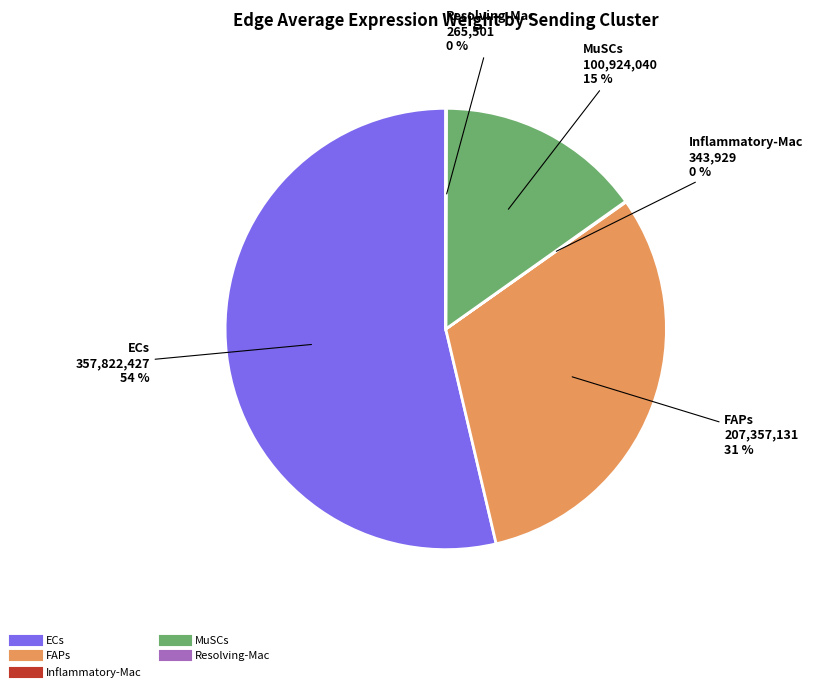

To the nearest percent, what is the difference between the largest and smallest slice percentages?

54%